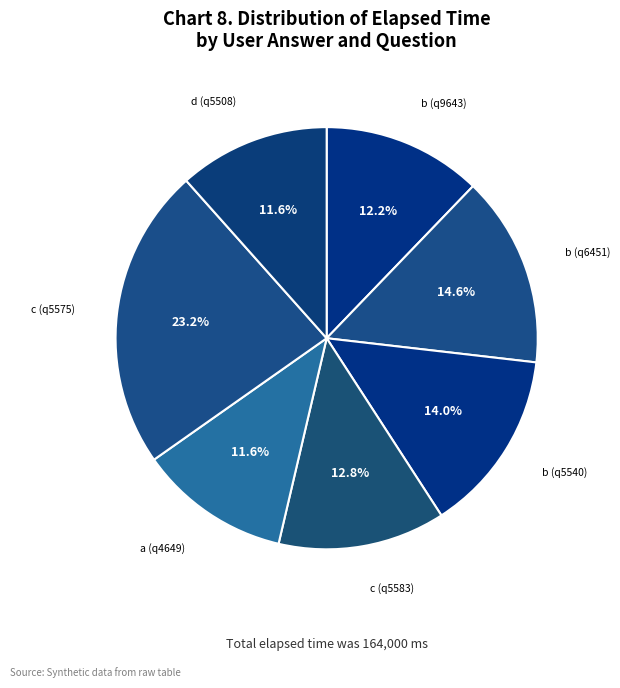

How many segments does this pie chart have?

7